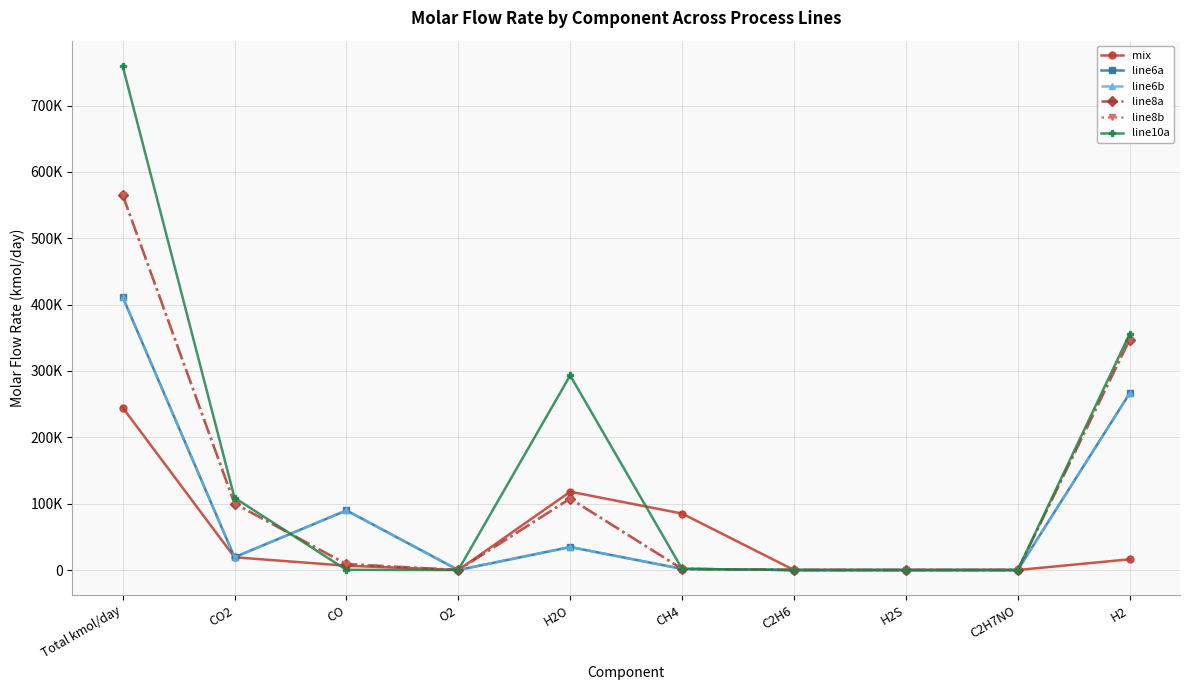

Which series has the widest spread of values?

line10a